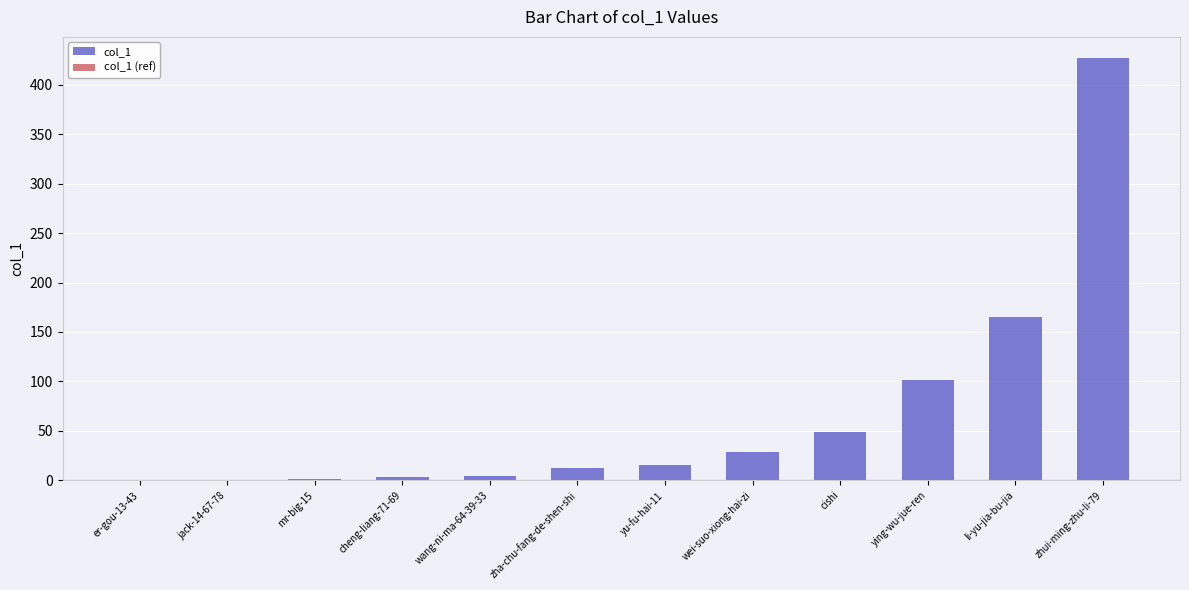

The chart shows a value of 165 at li-yu-jia-bu-jia. True or false?

True